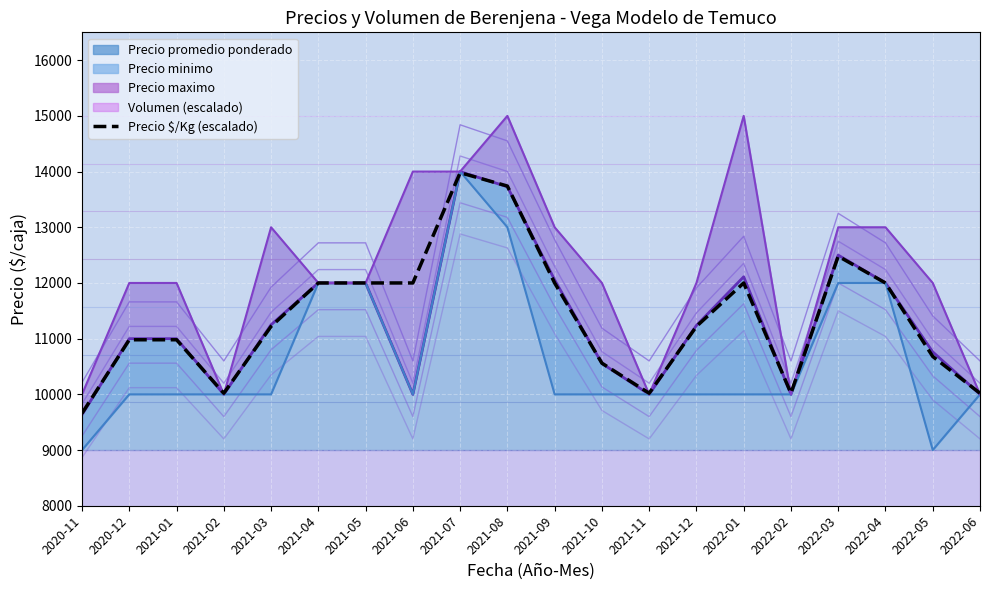

What is the sum of the values at 2021-01 and 2021-09?

22980